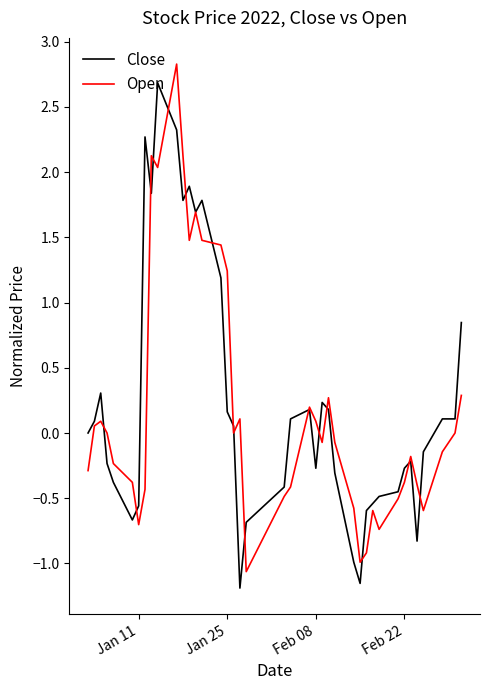

What is the minimum value for Open?

-1.1